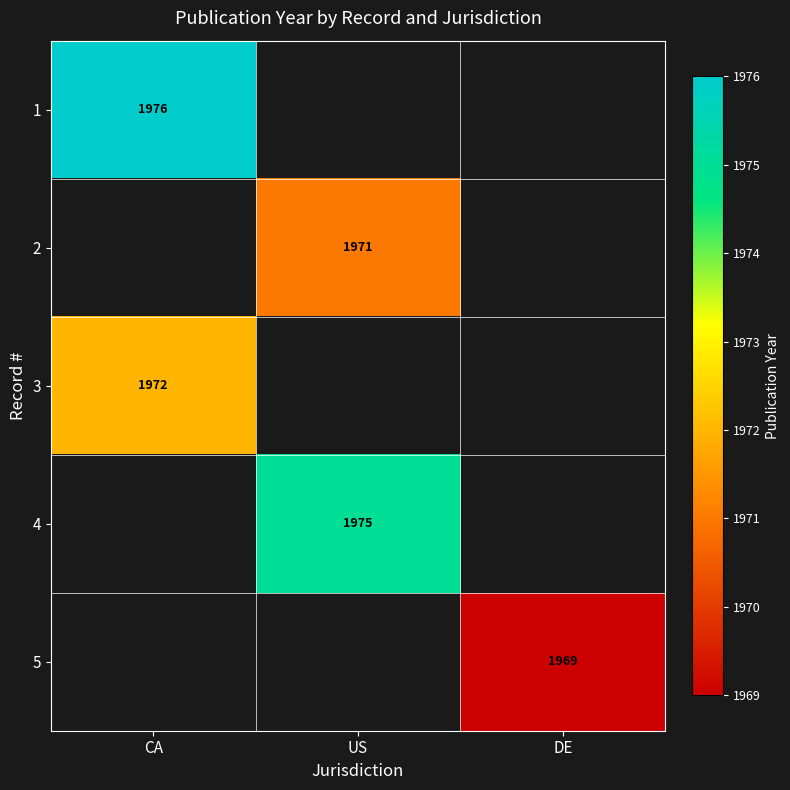

At which category does the chart reach its minimum across all series?

DE